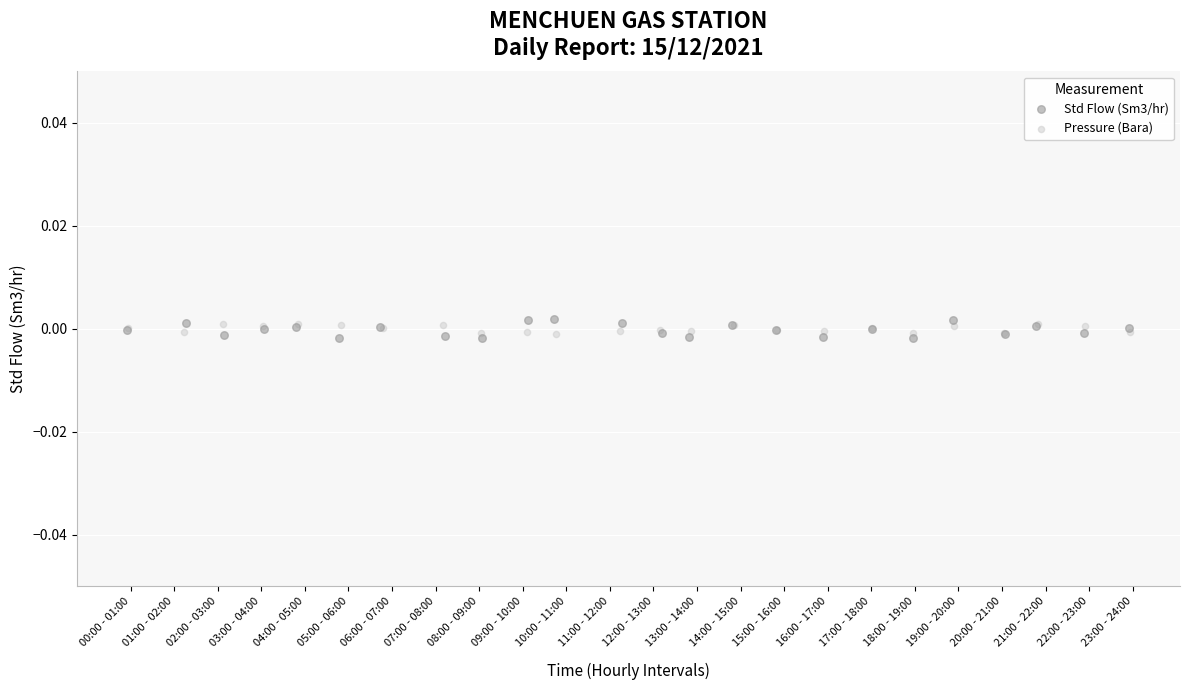

Which series has the widest spread of Y values?

Std Flow (Sm3/hr)